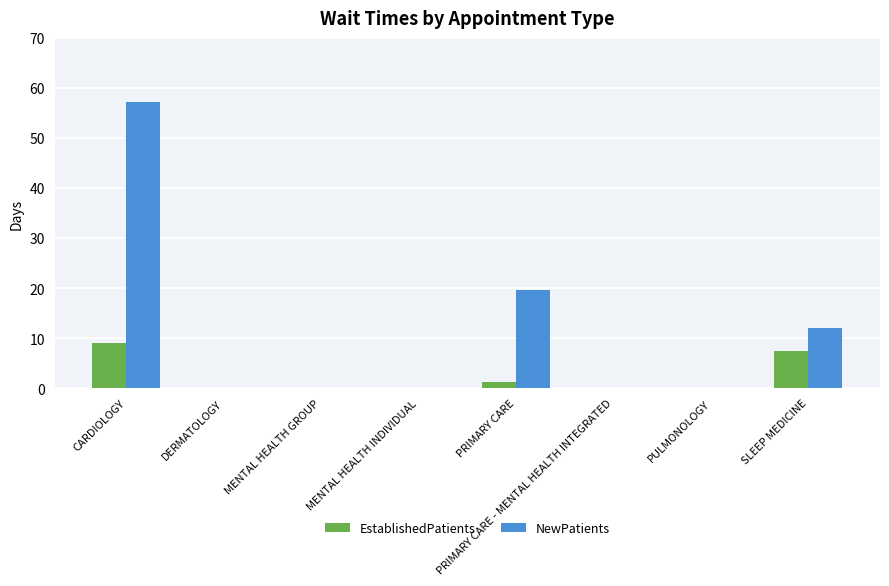

Which series changed the most between DERMATOLOGY and PRIMARY CARE?

NewPatients